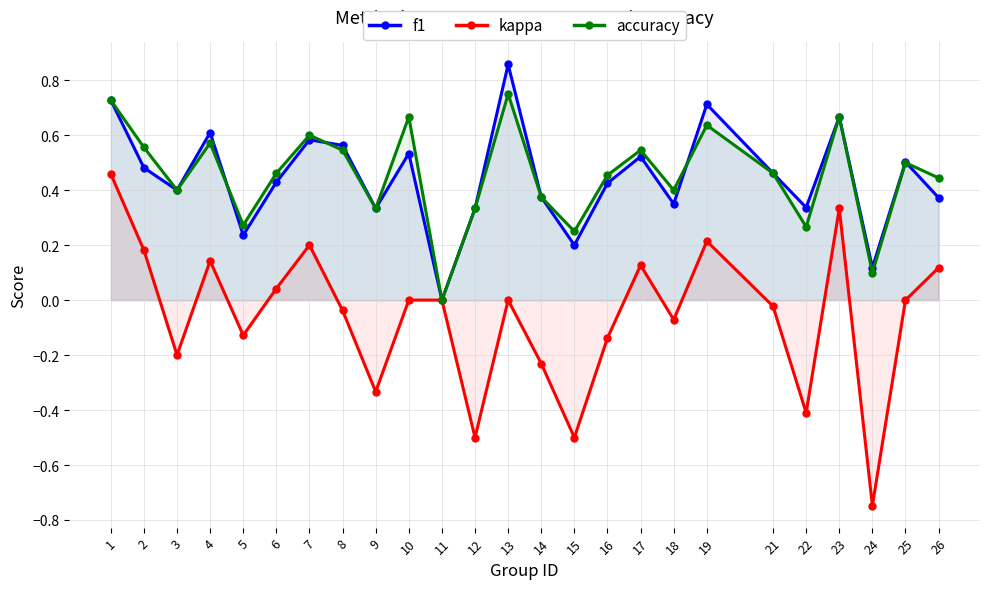

How many lines are shown in the chart?

3